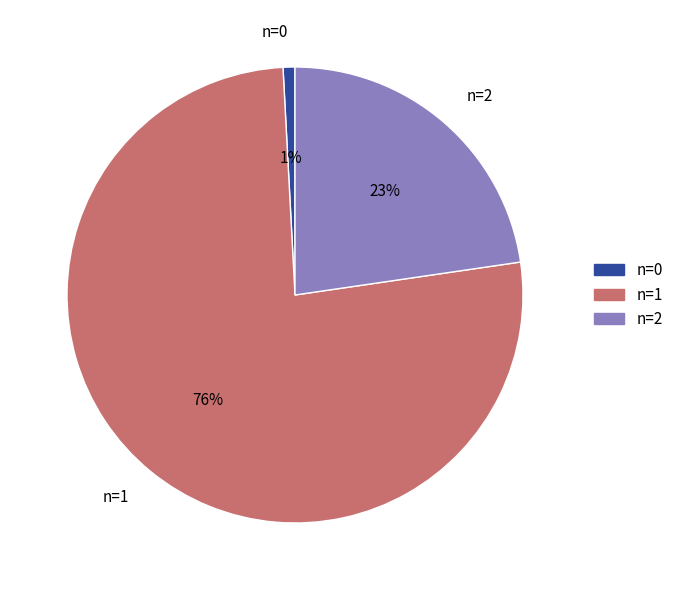

Approximately how many times larger is the value at n=2 compared to n=1?

0.3